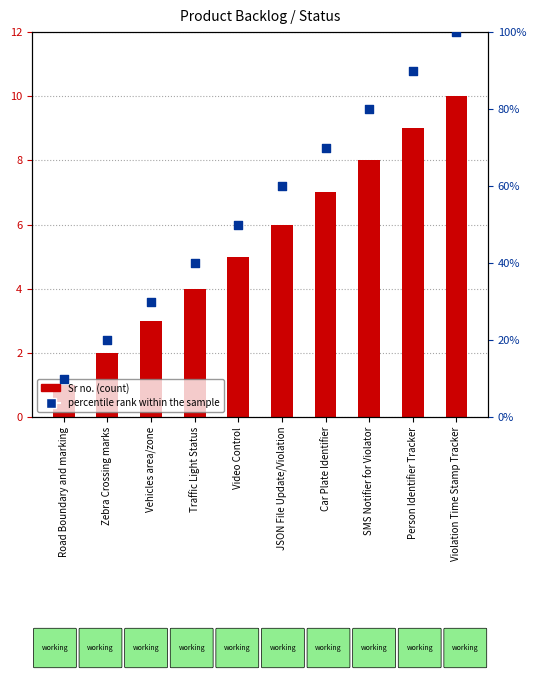

Which series reaches the maximum Y coordinate?

percentile rank within the sample